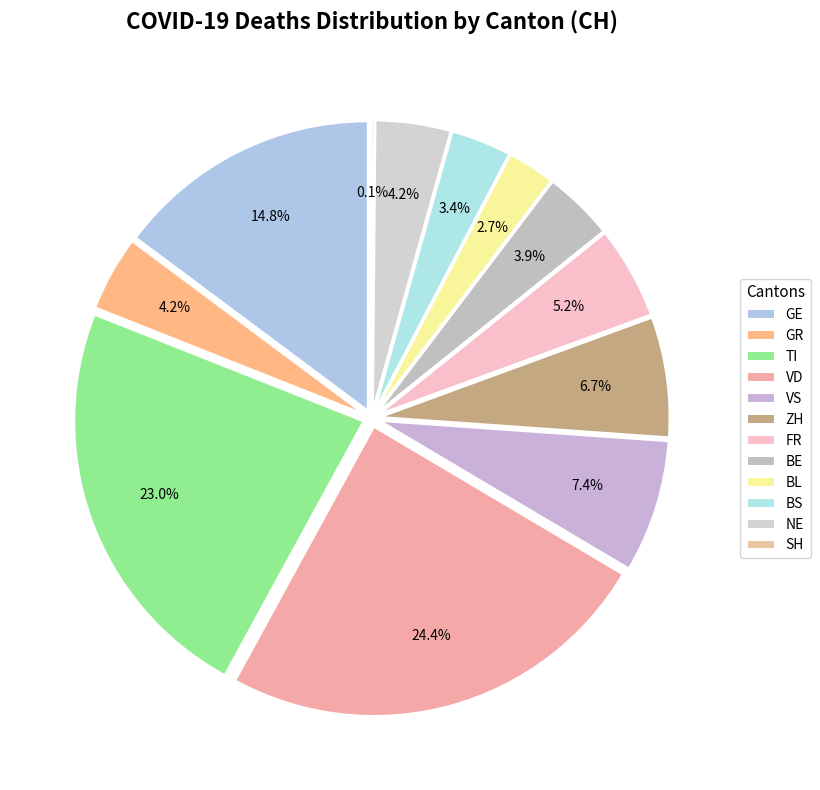

Is there a majority slice in this chart?

No